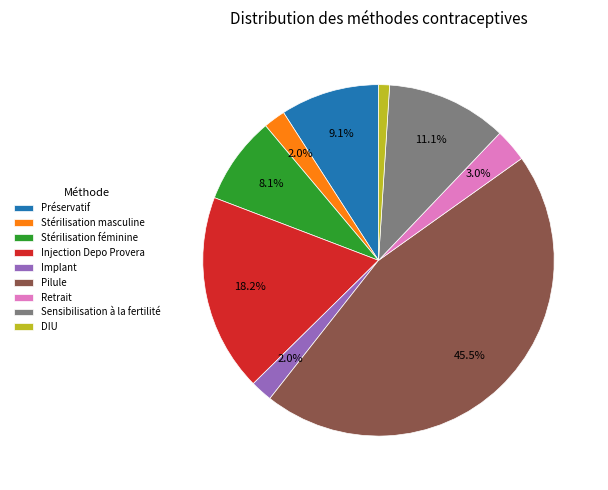

Is it true that Injection Depo Provera is 18% of the pie?

True